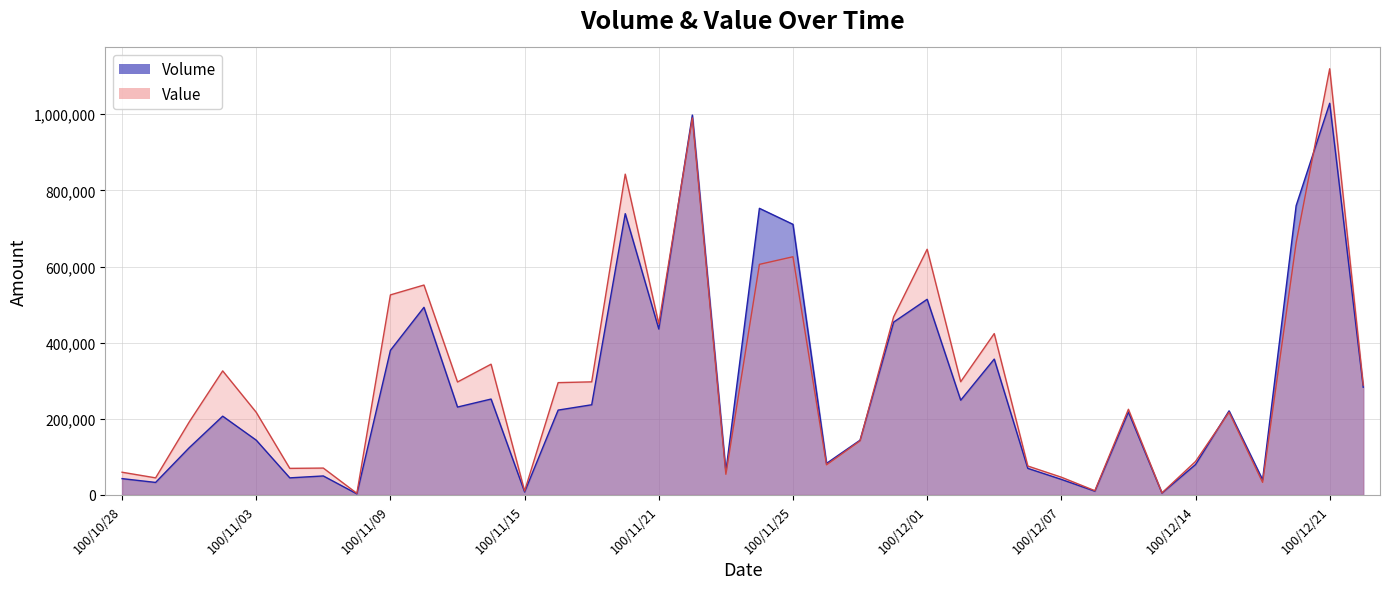

How many values in the Value series are below 288760?

19